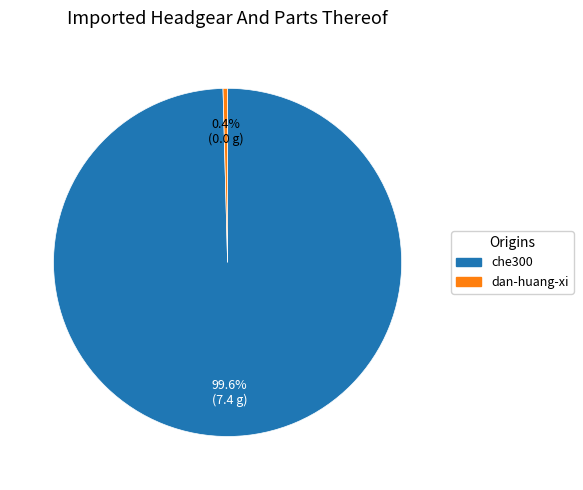

Count the number of slices in the pie.

2